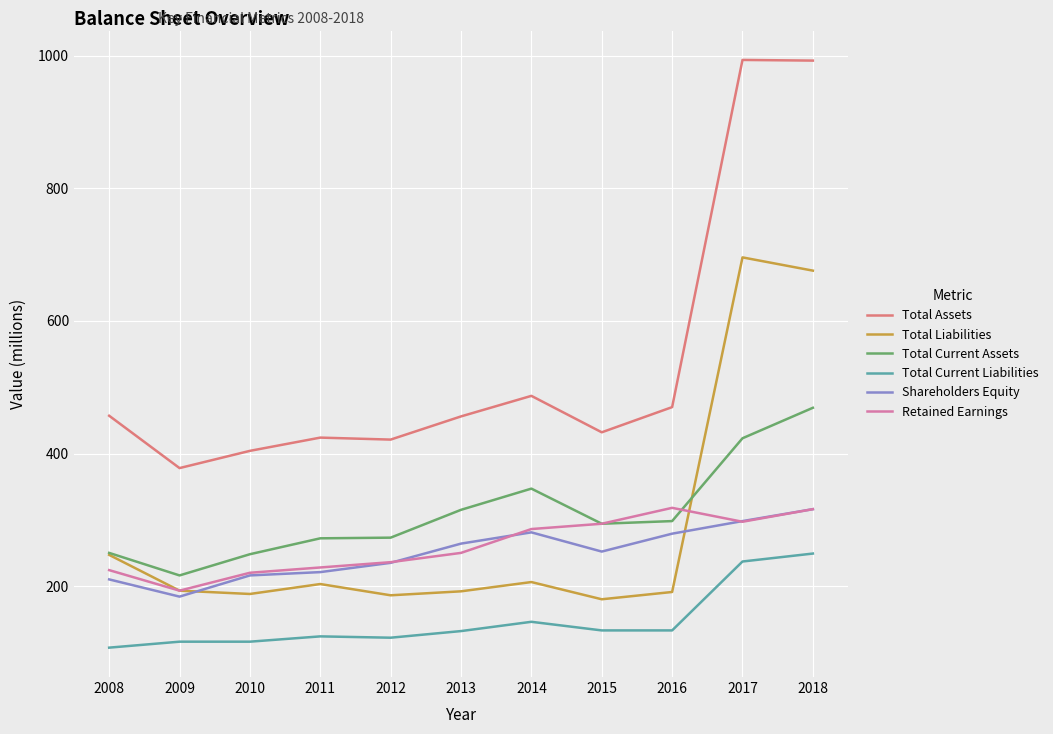

True or false: Total Assets has more than 0 interior local peaks.

True